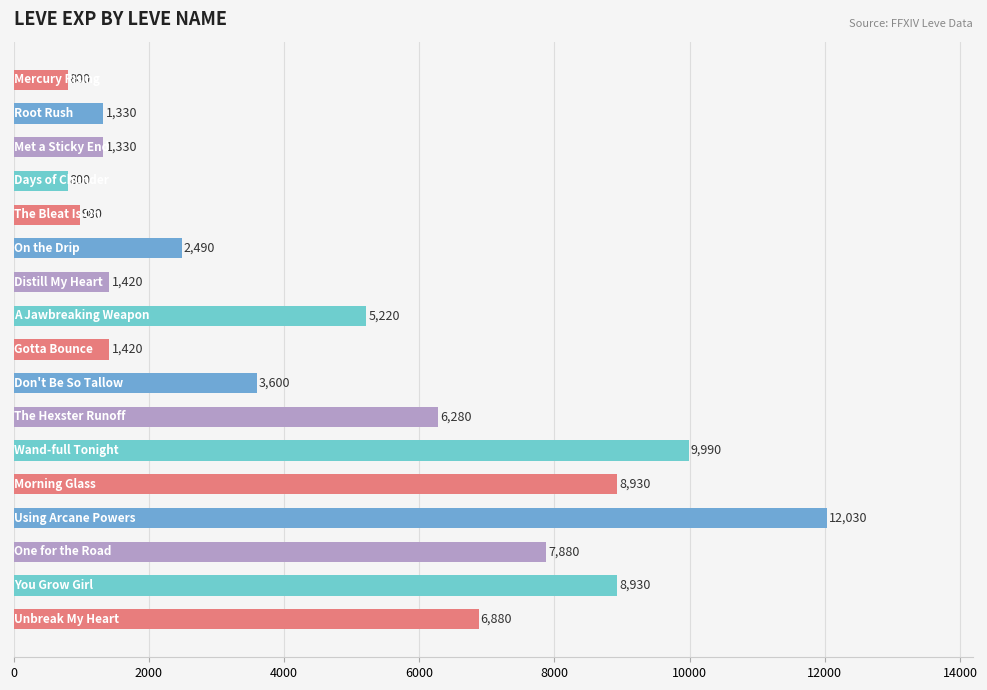

What is the difference between the maximum and minimum values?

11230